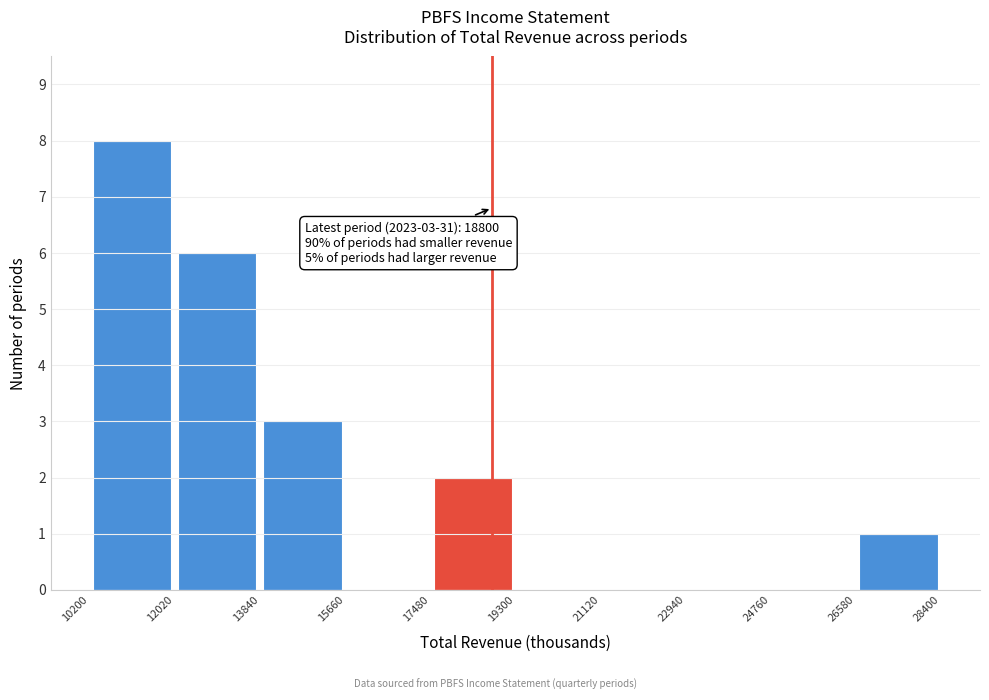

Which range on the x-axis has the tallest bar?

10200 to 12020